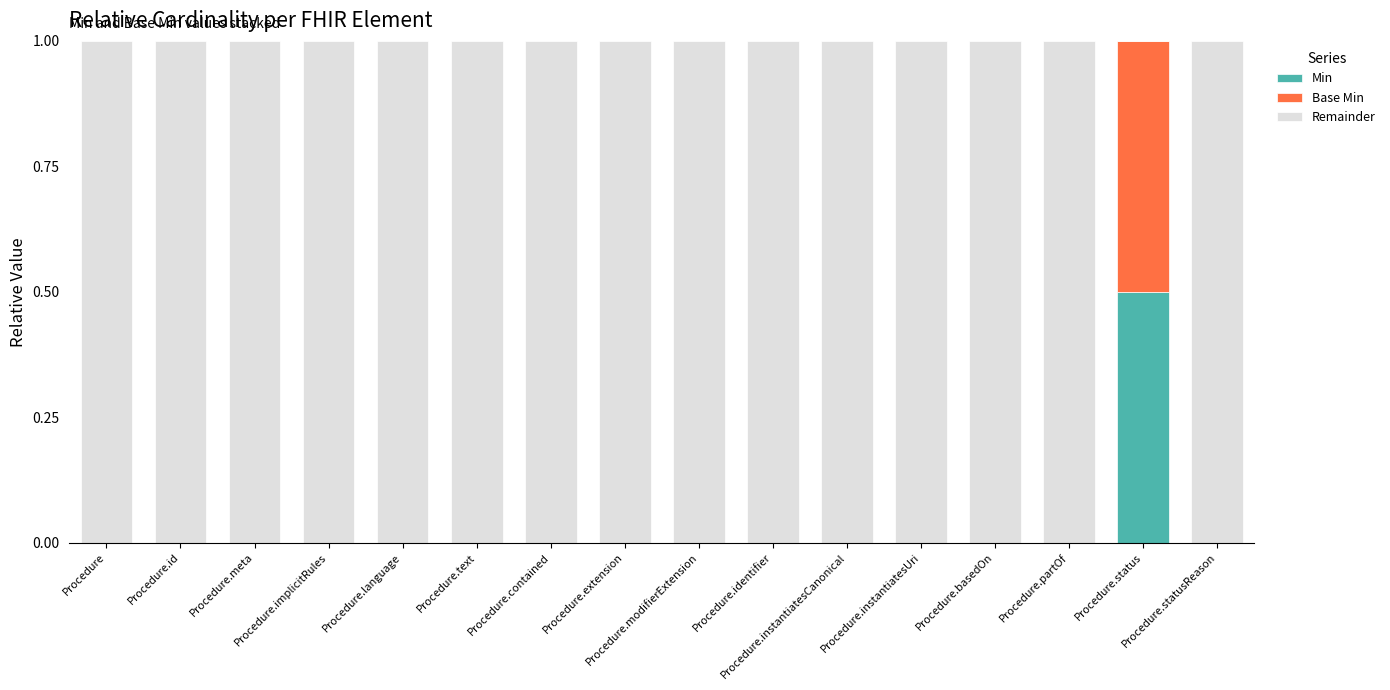

What is the sum of all Min values?

0.5